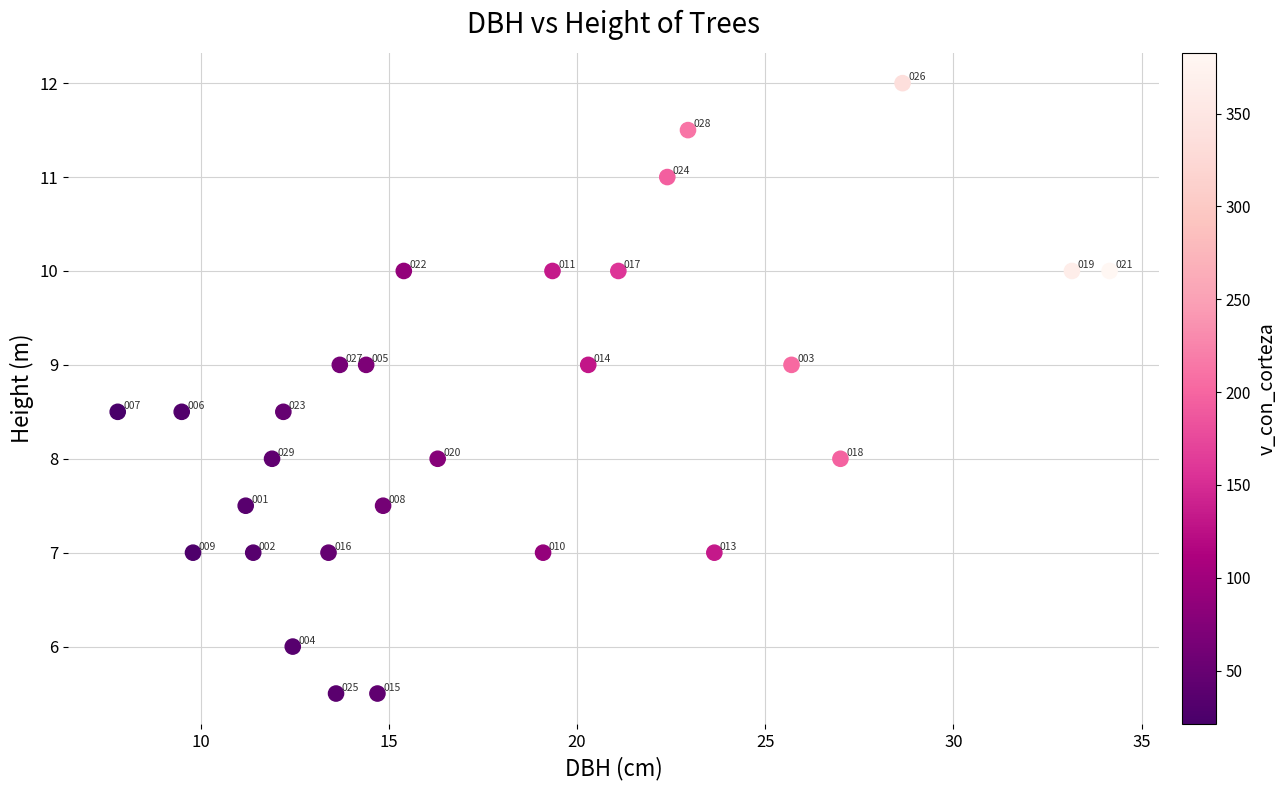

What Y value in the scatter plot is closest to 8?

8.0